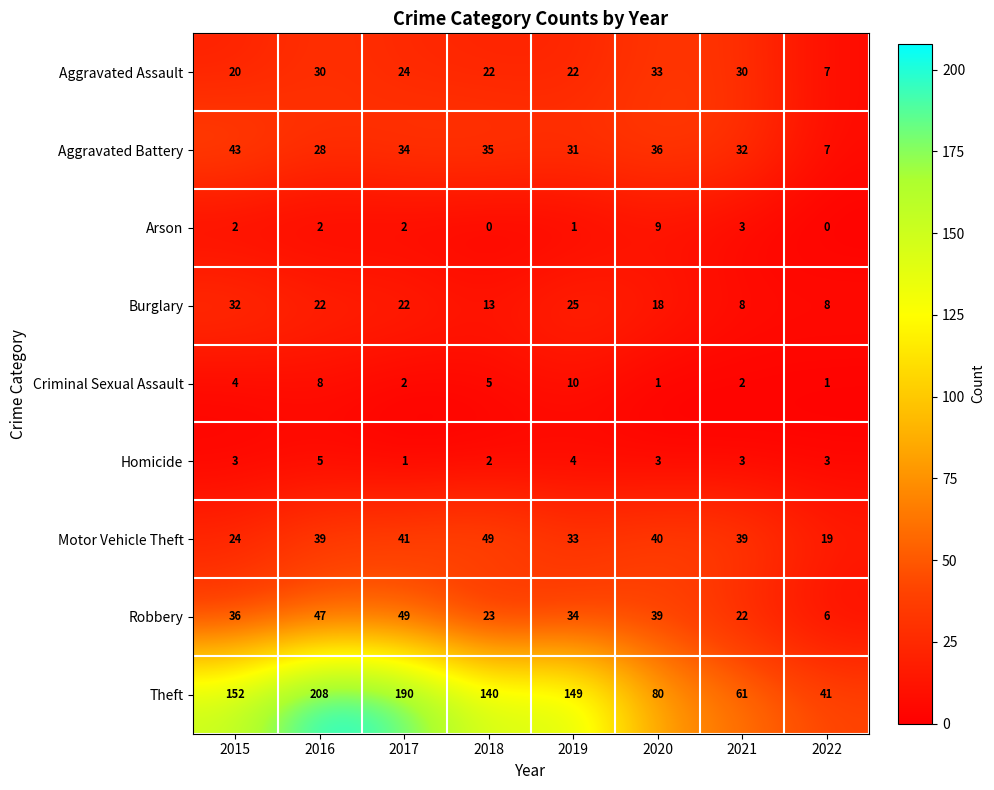

The value of Arson at 2018 is 0. True or false?

True